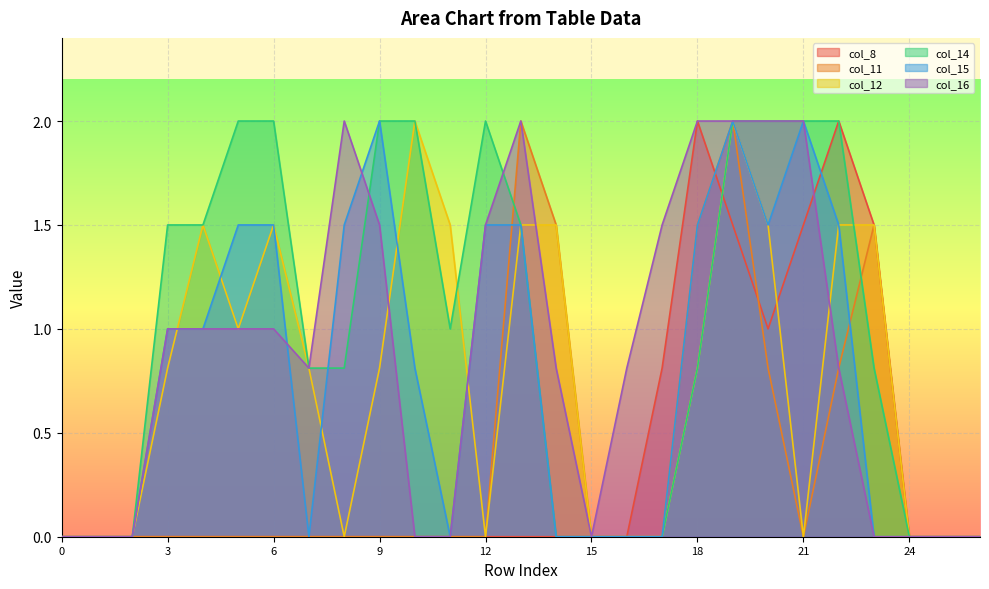

How many lines are shown in the chart?

6